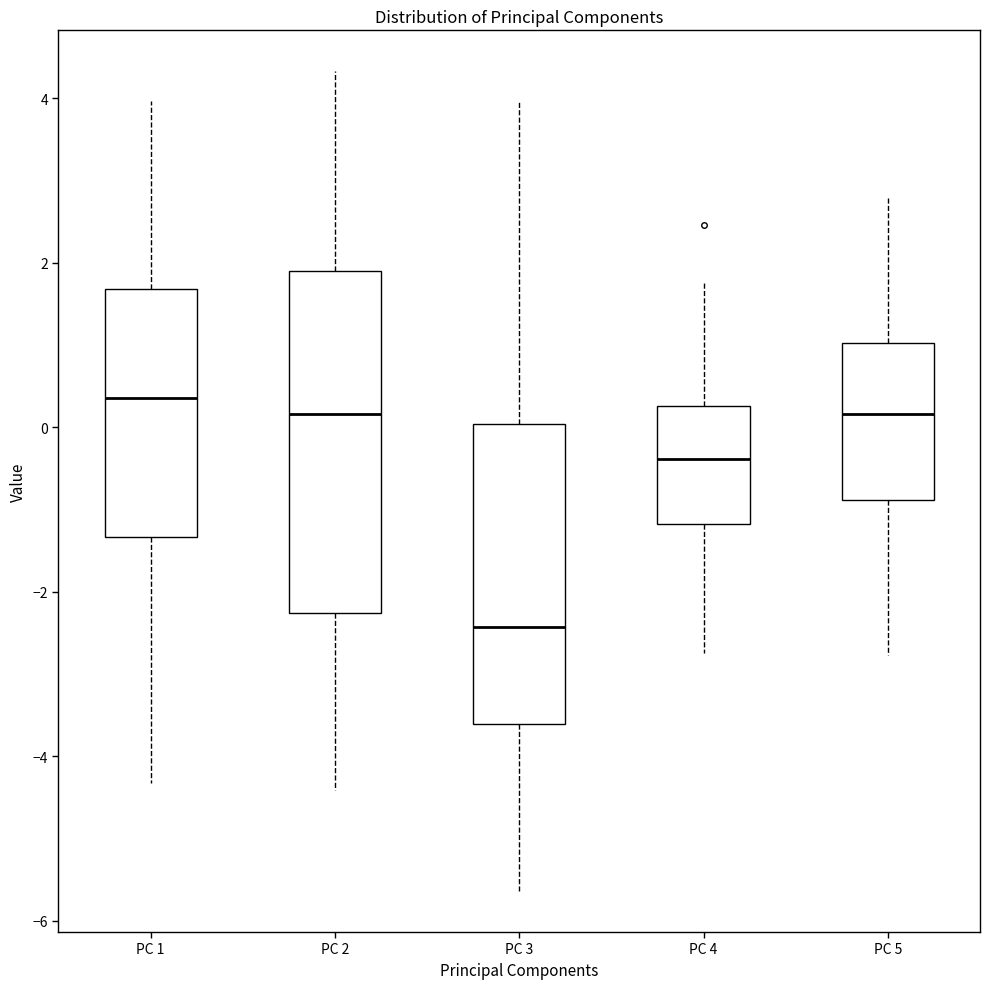

Where is the lower edge of the box for PC 5 on the y-axis? The values are not printed on the chart, so give them approximately, as read against the axis.

-0.8